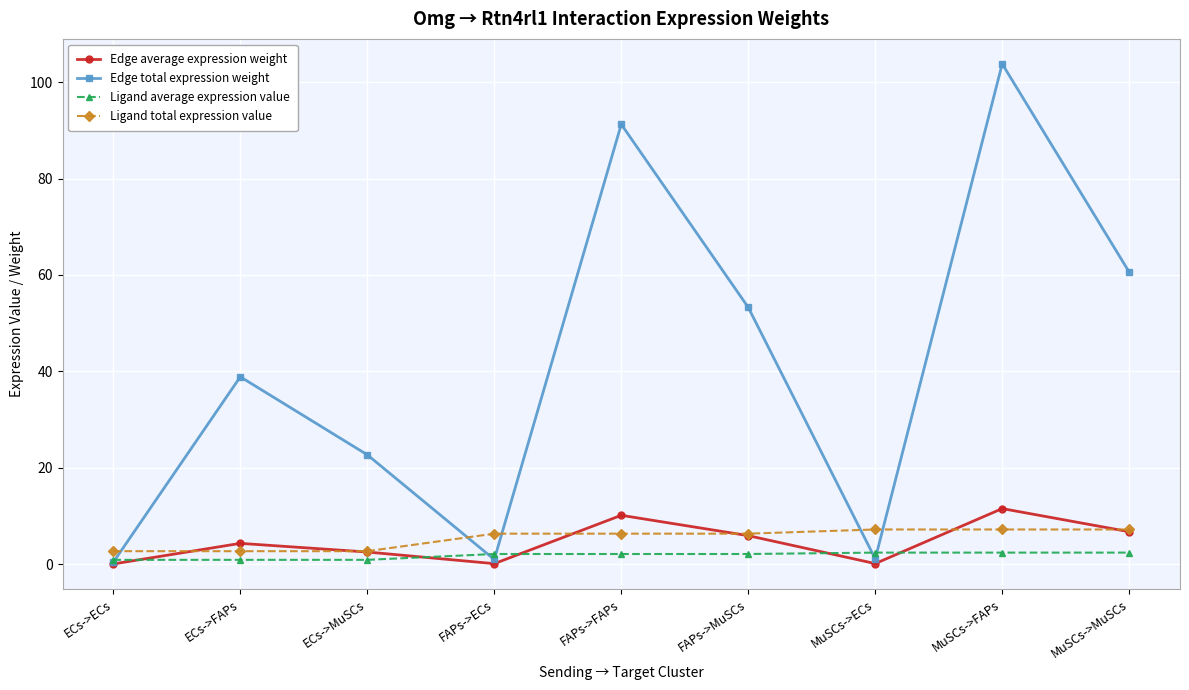

What is the spread (max minus min) of values at FAPs->MuSCs?

51.2